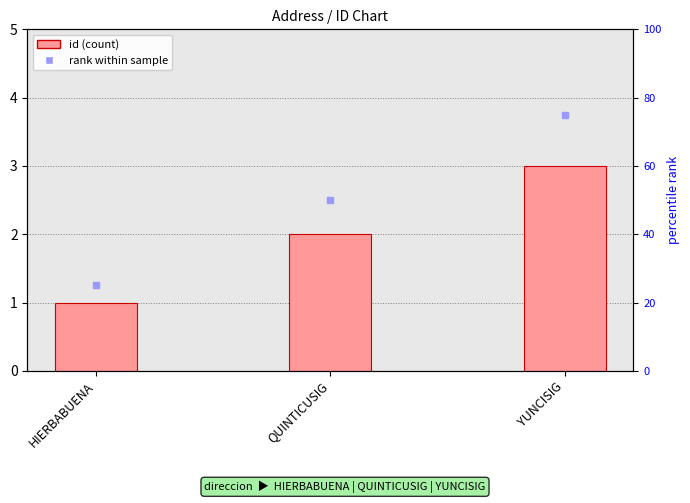

The value at HIERBABUENA is 1. True or false?

True